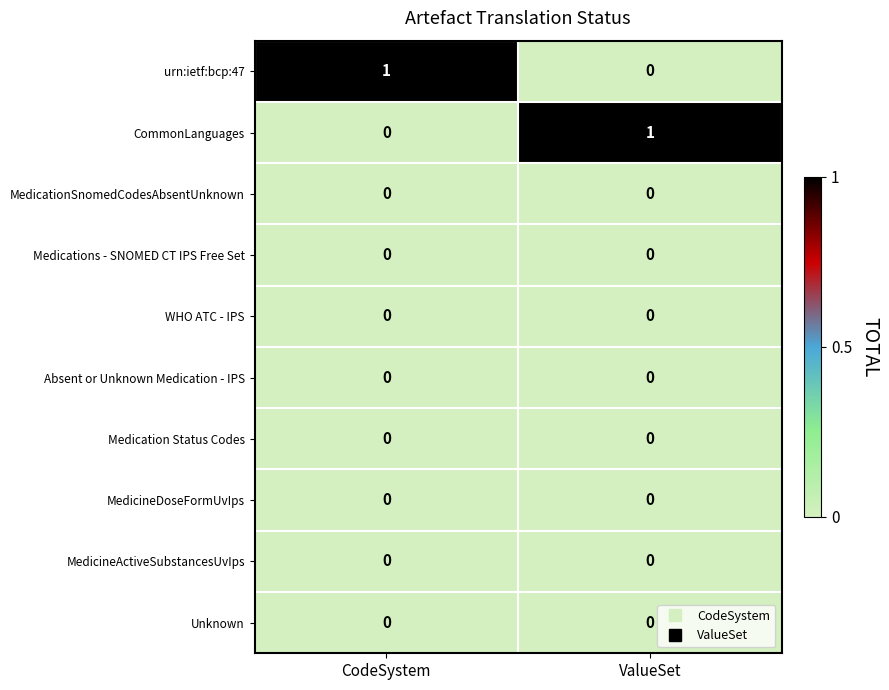

Where is CommonLanguages nearest to the value 0?

CodeSystem